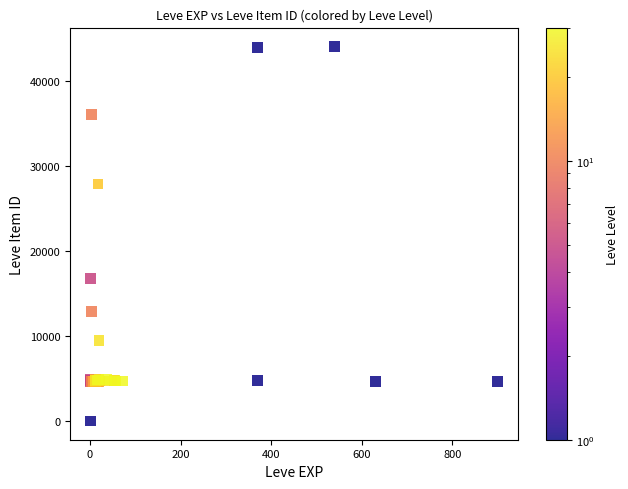

What Y value in the scatter plot is closest to 22050?

16734